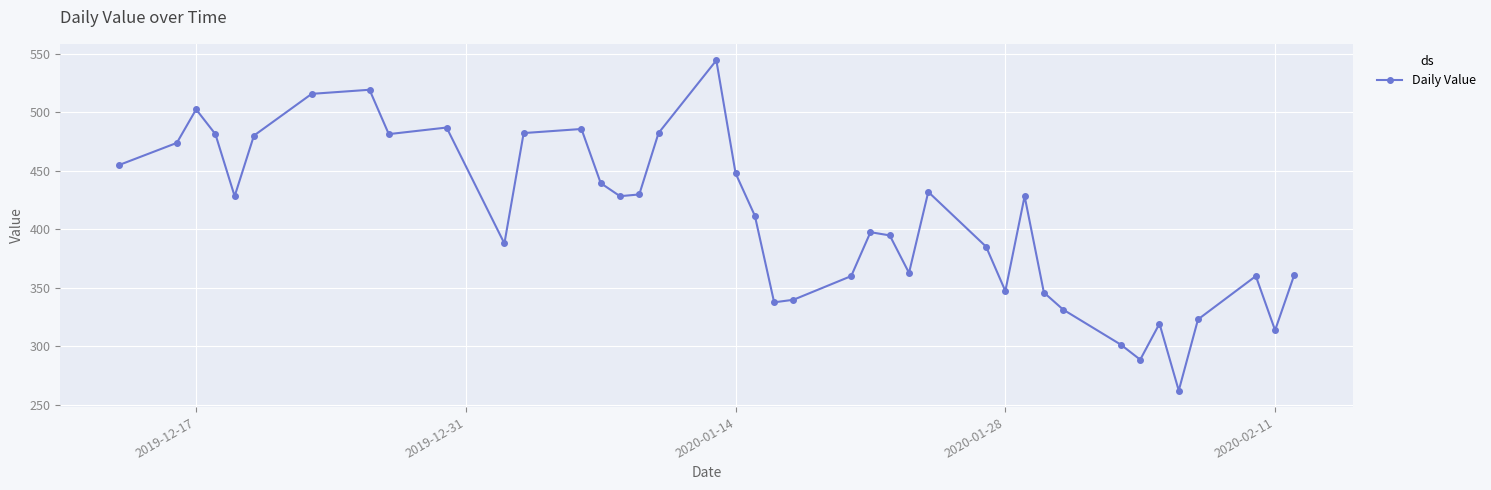

How many values are below 428?

20